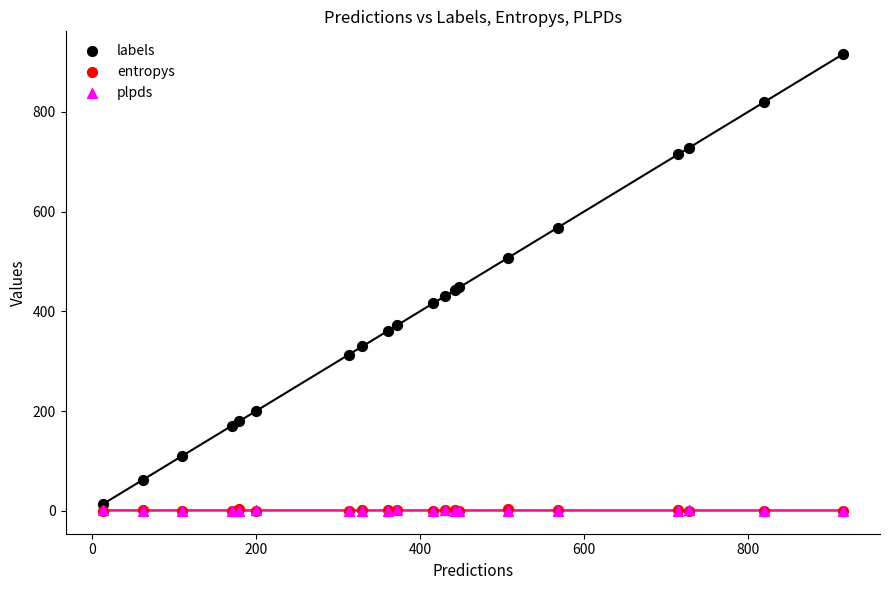

What are all the series names shown in the legend?

labels, entropys, plpds